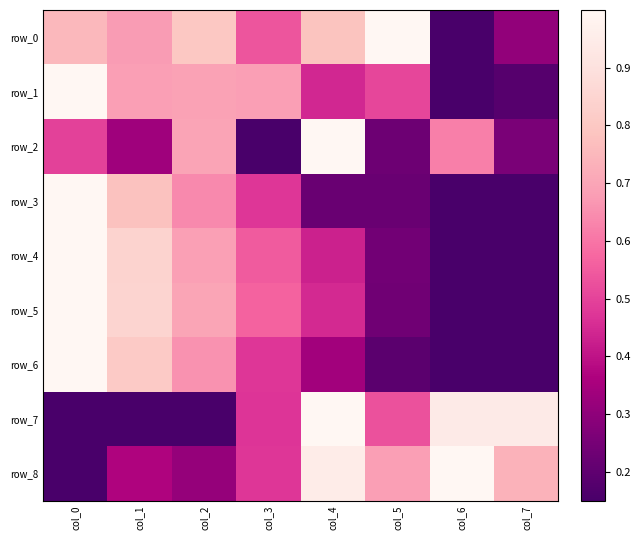

The value of row_4 at col_7 is 0.0. True or false?

True